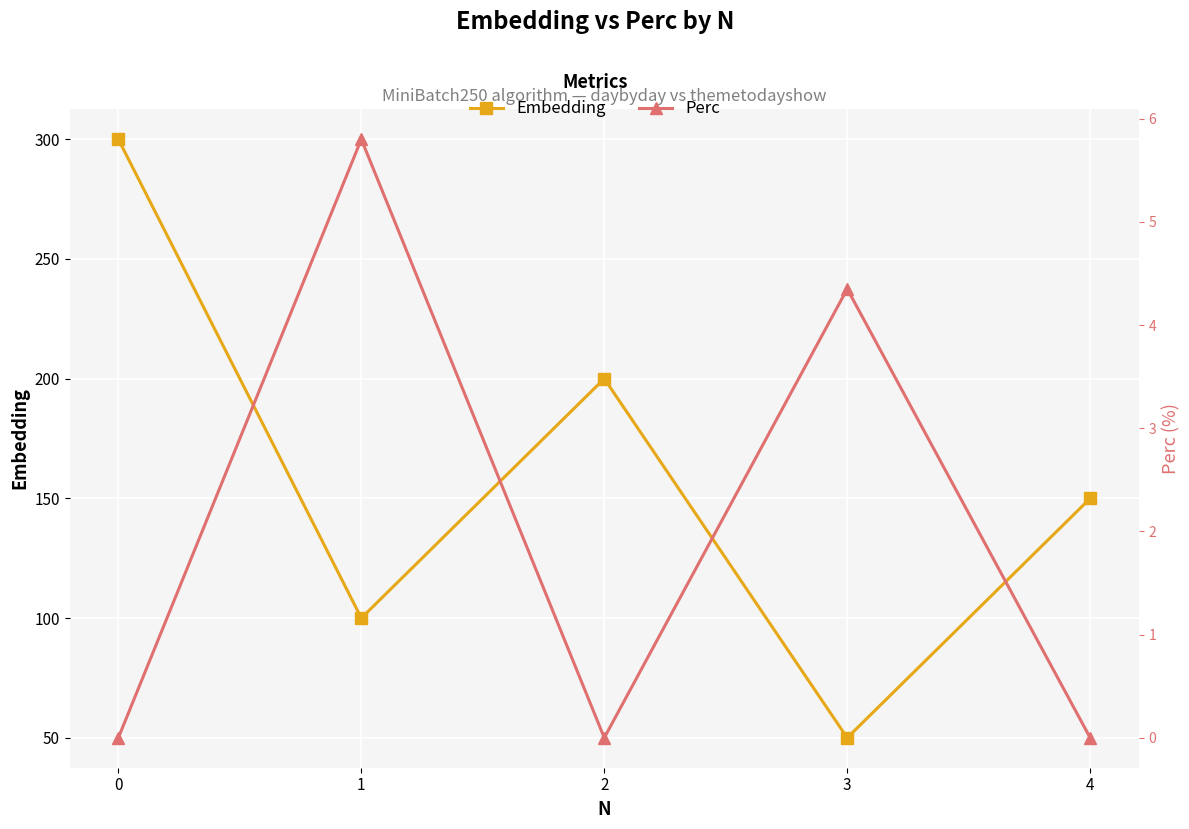

True or false: Perc and Embedding intersect in this chart.

False